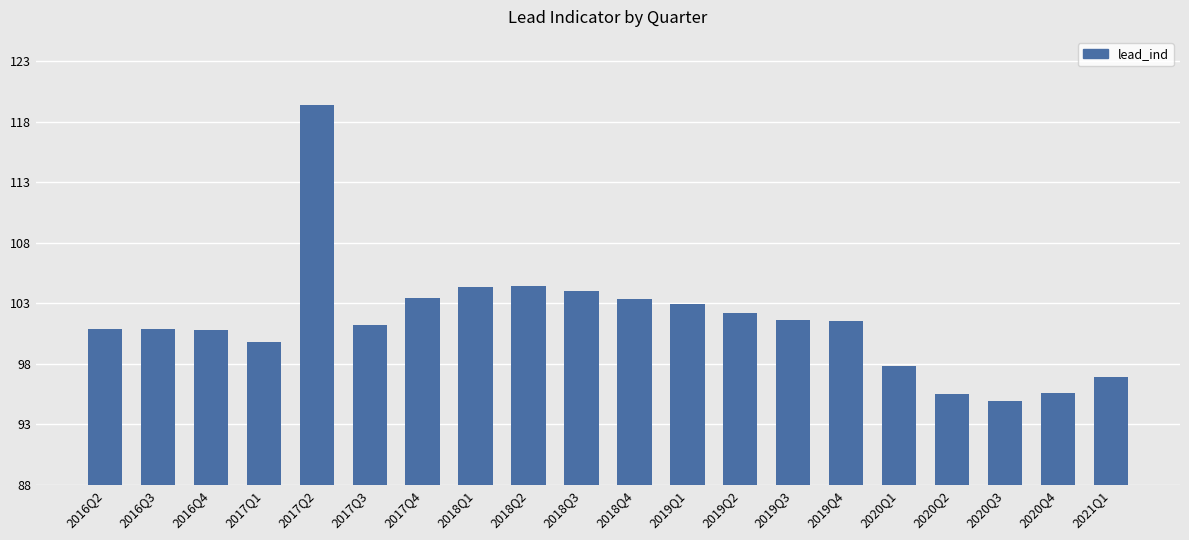

What is the value of the 14th bar from the left?

101.6